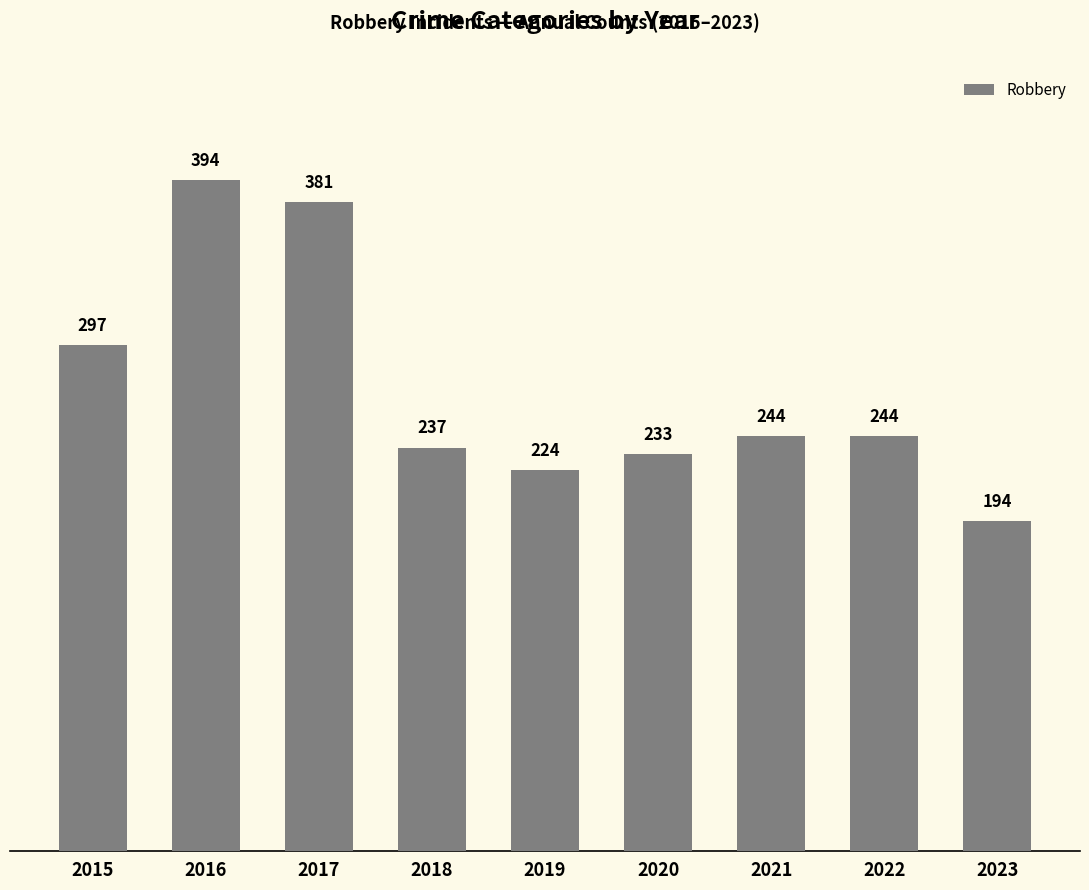

How many bars are there in total?

9